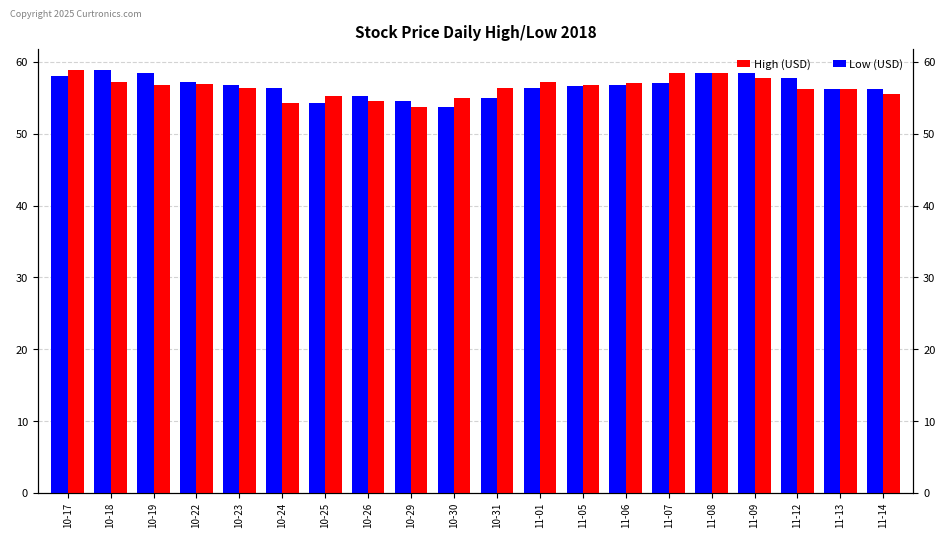

Reading left to right, list all the values displayed in this chart.

High (USD): 58.9	57.1	56.8	56.9	56.4	54.2	55.2	54.6	53.7	55.0	56.4	57.3	56.8	57.1	58.4	58.5	57.8	56.2	56.2	55.5
Low (USD): 58.0	58.9	58.5	57.1	56.8	56.4	54.2	55.2	54.6	53.7	55.0	56.4	56.6	56.8	57.1	58.4	58.5	57.8	56.2	56.2